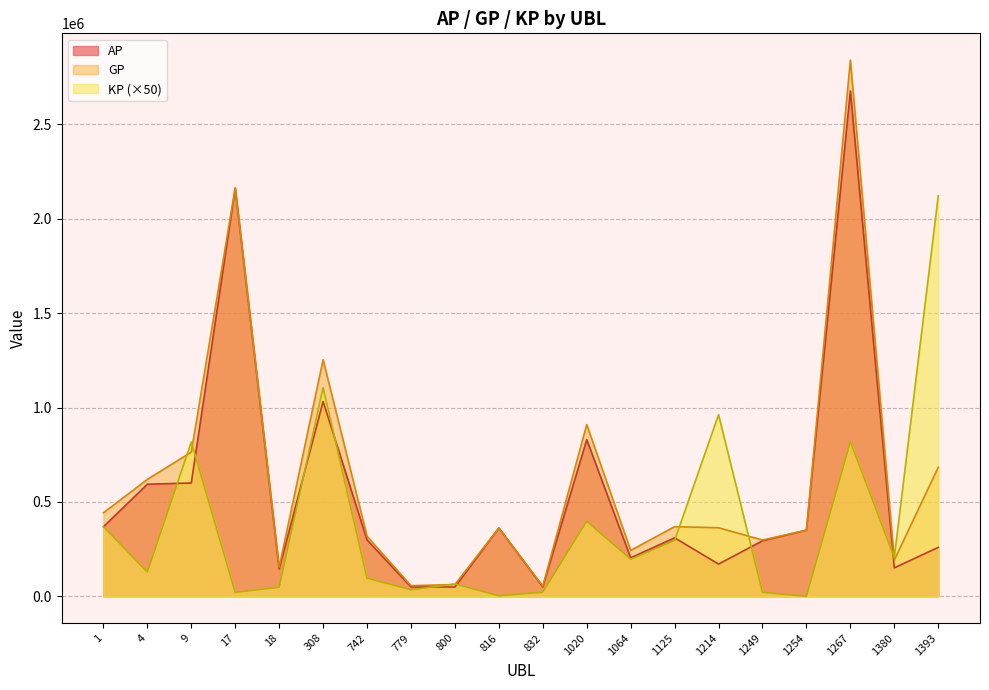

Which series has the largest total across all categories?

GP